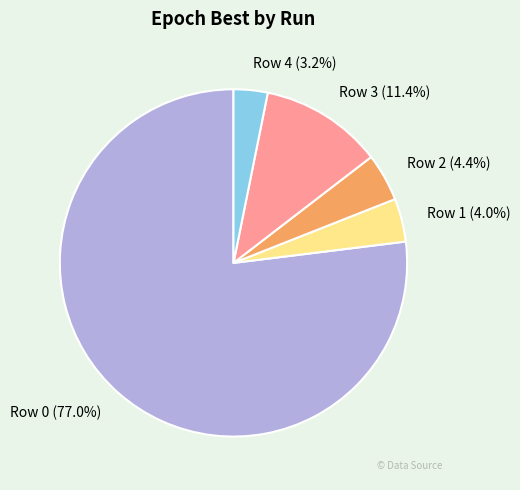

Is the sum of Row 4 and Row 0 greater than half?

Yes